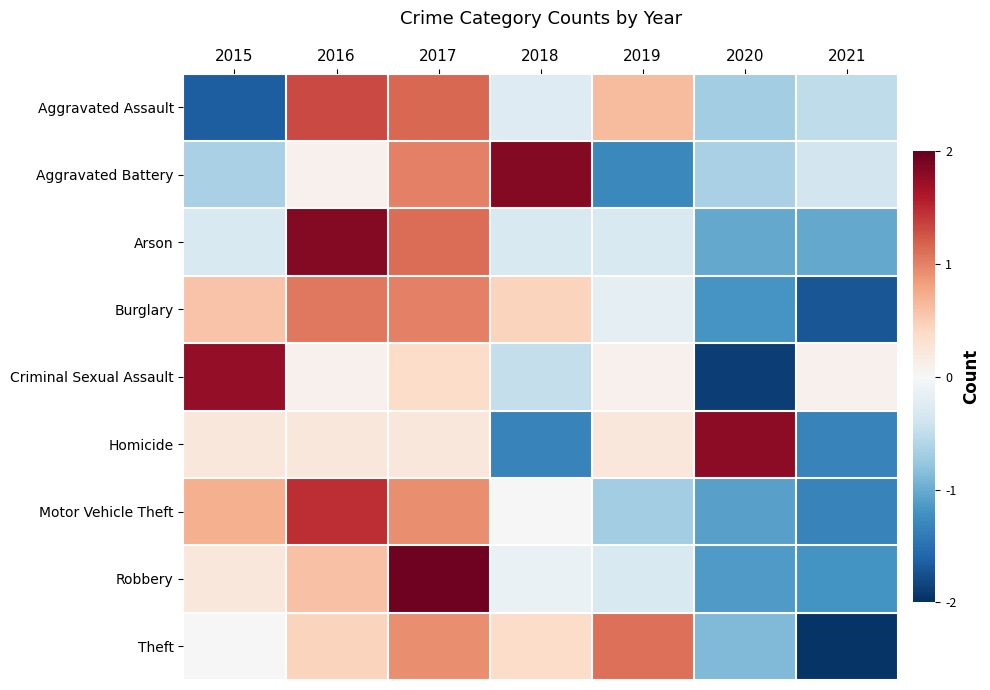

What is the total value across all series at 2021?

-9.4